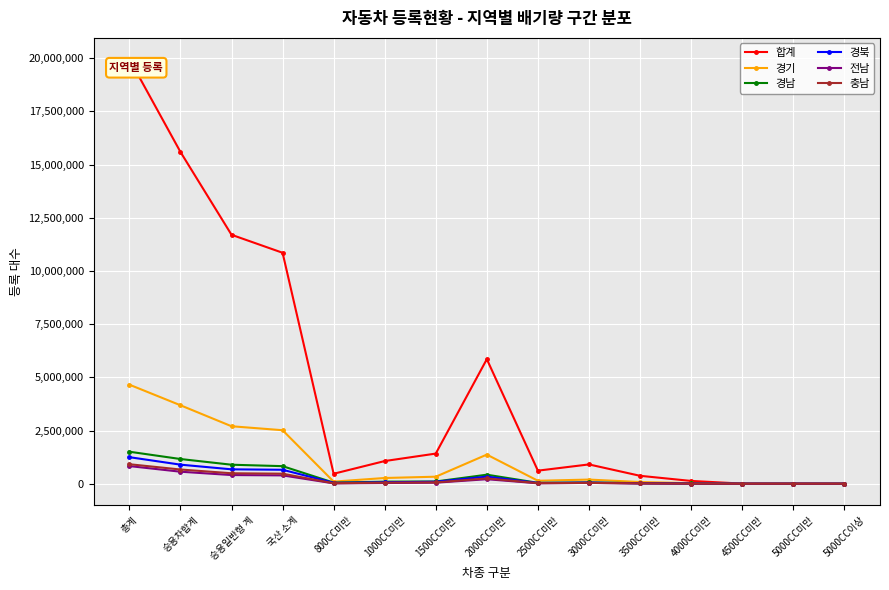

What is the approximate value of 합계 at 1000CC미만?

1065884